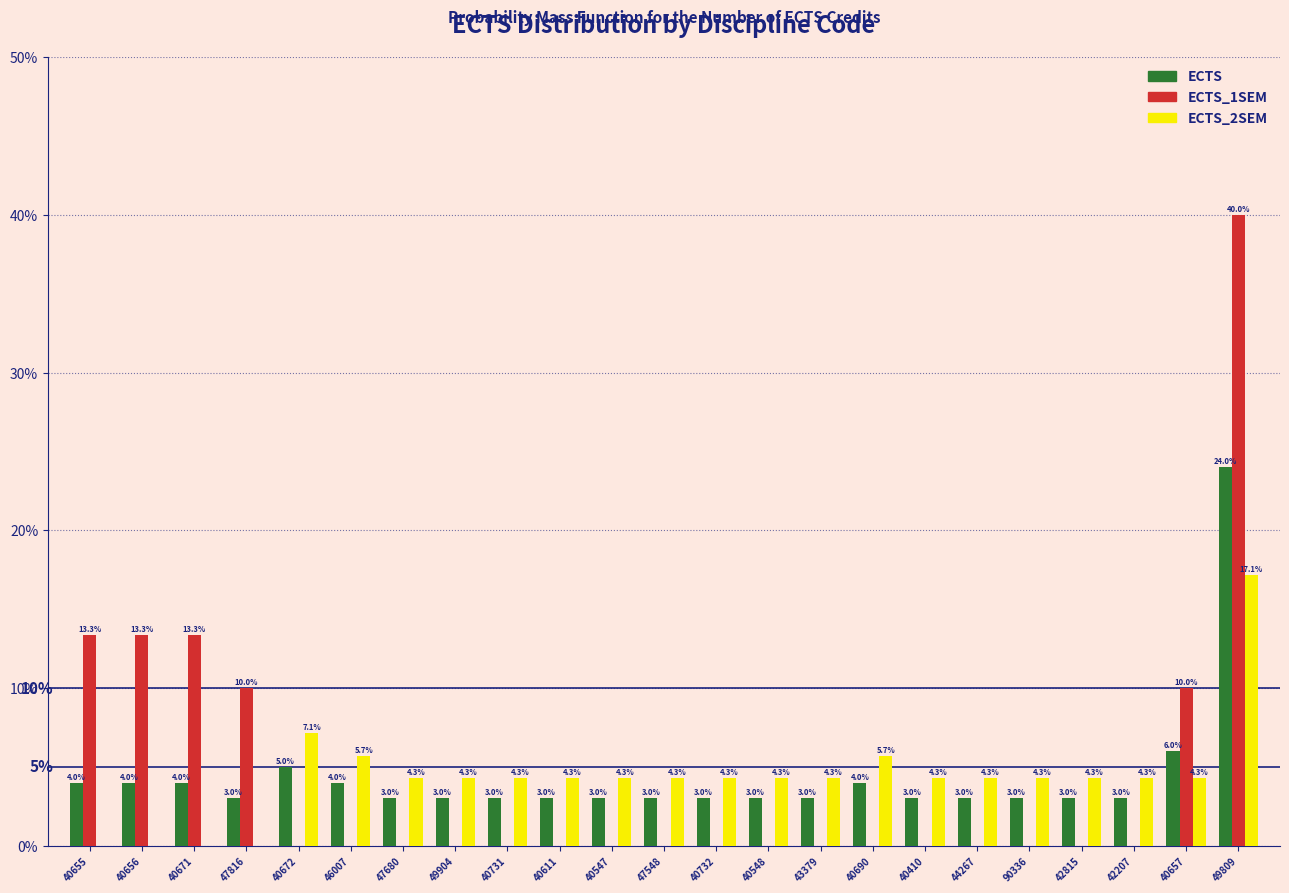

Reading left to right, extract all data points from this chart.

ECTS: 40655=4.0	40656=4.0	40671=4.0	47816=3.0	40672=5.0	46007=4.0	47680=3.0	49904=3.0	40731=3.0	40611=3.0	40547=3.0	47548=3.0	40732=3.0	40548=3.0	43379=3.0	40690=4.0	40410=3.0	44267=3.0	90336=3.0	42815=3.0	42207=3.0	40657=6.0	49809=24.0
ECTS_1SEM: 40655=13.3	40656=13.3	40671=13.3	47816=10.0	40672=0.0	46007=0.0	47680=0.0	49904=0.0	40731=0.0	40611=0.0	40547=0.0	47548=0.0	40732=0.0	40548=0.0	43379=0.0	40690=0.0	40410=0.0	44267=0.0	90336=0.0	42815=0.0	42207=0.0	40657=10.0	49809=40.0
ECTS_2SEM: 40655=0.0	40656=0.0	40671=0.0	47816=0.0	40672=7.1	46007=5.7	47680=4.3	49904=4.3	40731=4.3	40611=4.3	40547=4.3	47548=4.3	40732=4.3	40548=4.3	43379=4.3	40690=5.7	40410=4.3	44267=4.3	90336=4.3	42815=4.3	42207=4.3	40657=4.3	49809=17.1